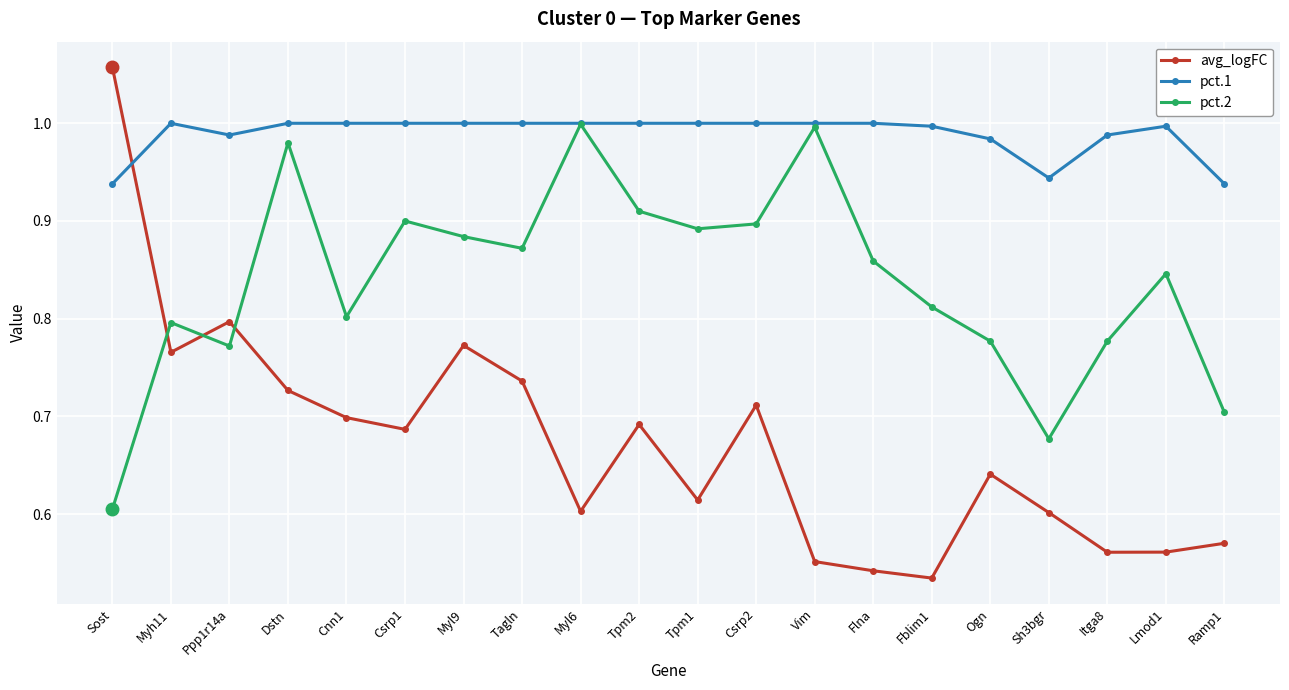

At which category does pct.2 reach its first local valley?

Ppp1r14a